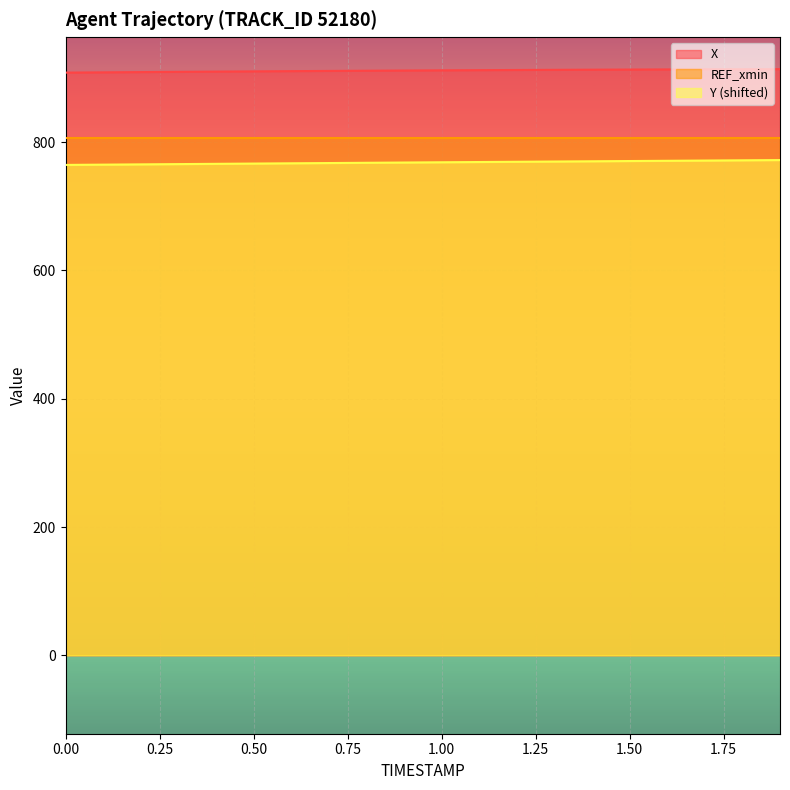

What is the difference between the Y values at 0.7 and 1.1?

1.6